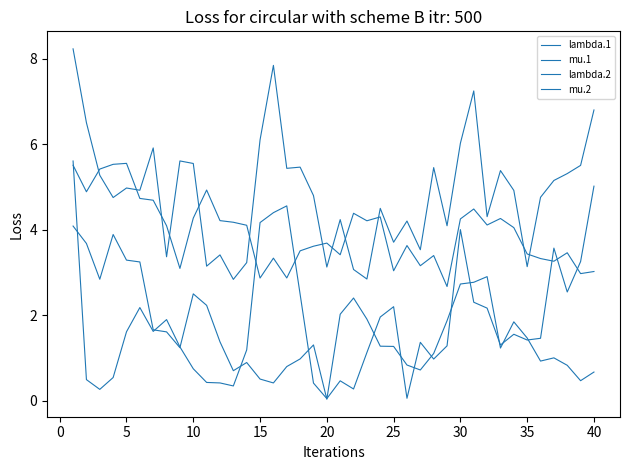

Where is the first local maximum for mu.2?

20